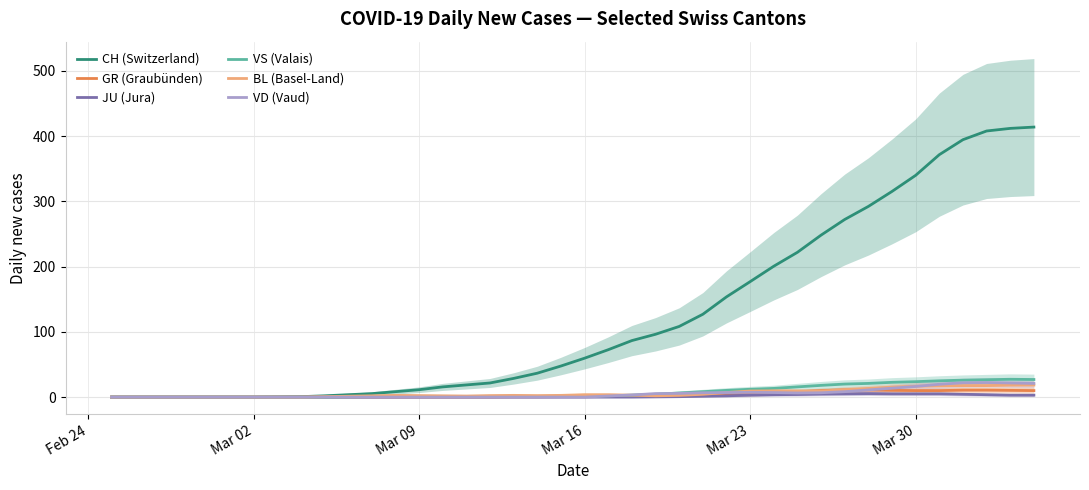

Reading right to left, what are all the values shown in this chart?

CH (Switzerland): 414.0	412.0	408.0	394.7	371.7	340.0	315.3	292.3	272.3	248.3	222.0	200.7	177.0	153.7	127.0	108.3	96.3	86.7	72.7	59.7	47.7	36.7	28.7	21.7	18.7	15.7	11.3	8.3	5.3	3.7	2.0	0.7	0.3	0.0	0.0	0.0	0.0	0.0	0.0	0.0
GR (Graubünden): 10.0	10.3	10.7	10.7	10.0	10.0	10.3	11.0	11.0	10.0	8.0	6.0	4.3	3.7	3.0	2.7	2.3	1.7	1.3	0.7	0.7	0.3	0.3	0.0	0.0	0.0	0.0	0.0	0.0	0.0	0.0	0.0	0.0	0.0	0.0	0.0	0.0	0.0	0.0	0.0
JU (Jura): 3.0	3.0	3.7	4.3	5.0	5.0	5.0	5.3	5.0	4.7	4.0	3.7	3.0	2.0	1.3	0.7	0.3	0.0	0.0	0.0	0.0	0.0	0.0	0.0	0.0	0.0	0.0	0.0	0.0	0.0	0.0	0.0	0.0	0.0	0.0	0.0	0.0	0.0	0.0	0.0
VS (Valais): 27.0	27.3	26.7	26.0	25.0	23.7	22.7	21.0	20.0	18.0	15.7	13.3	12.0	10.3	8.3	6.3	4.3	3.0	2.0	1.7	1.3	1.0	1.0	1.0	1.0	1.0	1.0	1.0	0.7	0.3	0.0	0.0	0.0	0.0	0.0	0.0	0.0	0.0	0.0	0.0
BL (Basel-Land): 18.5	18.3	17.7	17.7	17.3	16.7	15.3	13.3	11.3	9.3	9.3	9.7	9.3	7.0	4.3	2.7	2.0	3.0	3.7	3.7	2.7	2.3	2.7	2.3	1.7	2.0	2.3	2.7	2.0	1.3	0.7	0.0	0.0	0.0	0.0	0.0	0.0	0.0	0.0	0.0
VD (Vaud): 21.0	21.7	22.3	22.0	19.7	16.3	13.7	11.0	8.3	6.7	6.3	7.0	7.3	7.0	6.7	5.7	5.3	3.3	1.7	0.0	0.0	0.0	0.0	0.0	0.0	0.0	0.0	0.0	0.0	0.0	0.0	0.0	0.0	0.0	0.0	0.0	0.0	0.0	0.0	0.0